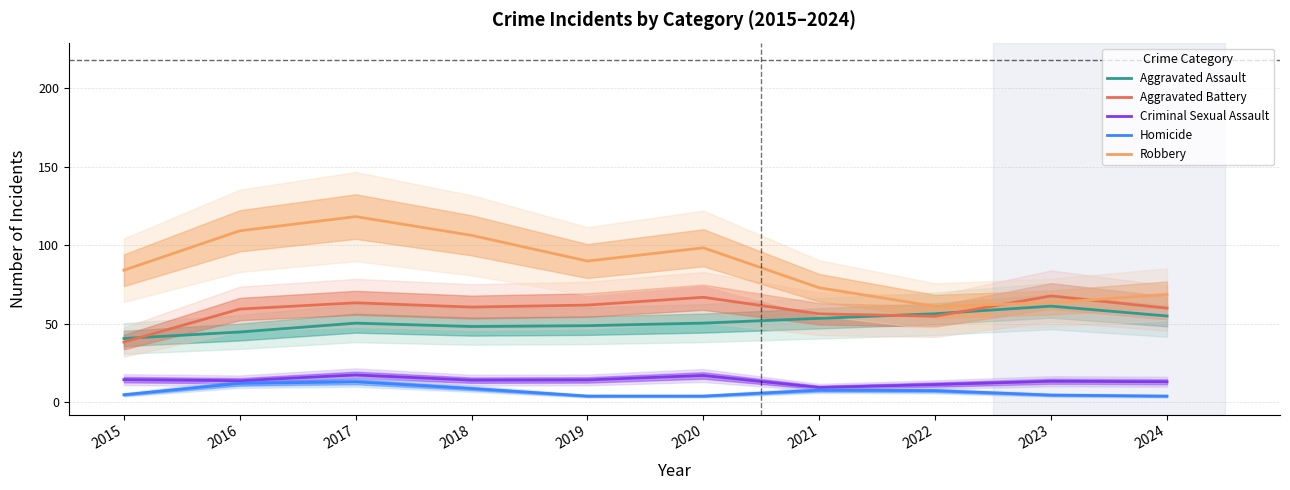

What is the sum of the Aggravated Battery values at 2024 and 2017?

123.4